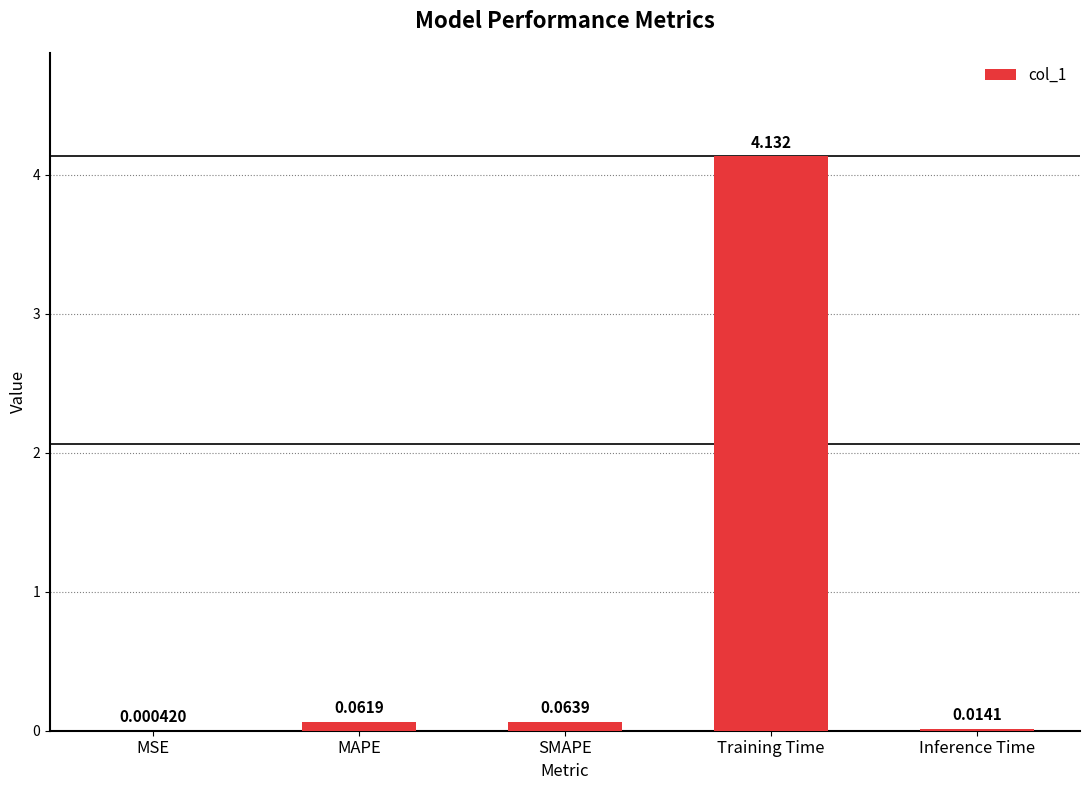

At which label is the value closest to 2?

SMAPE